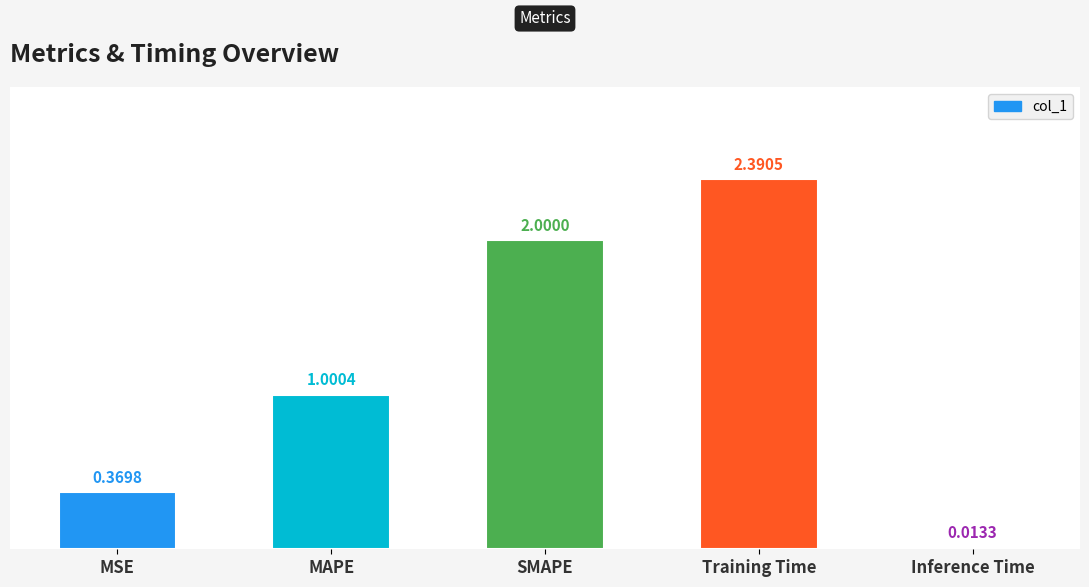

What is the difference between the maximum and minimum values?

2.4